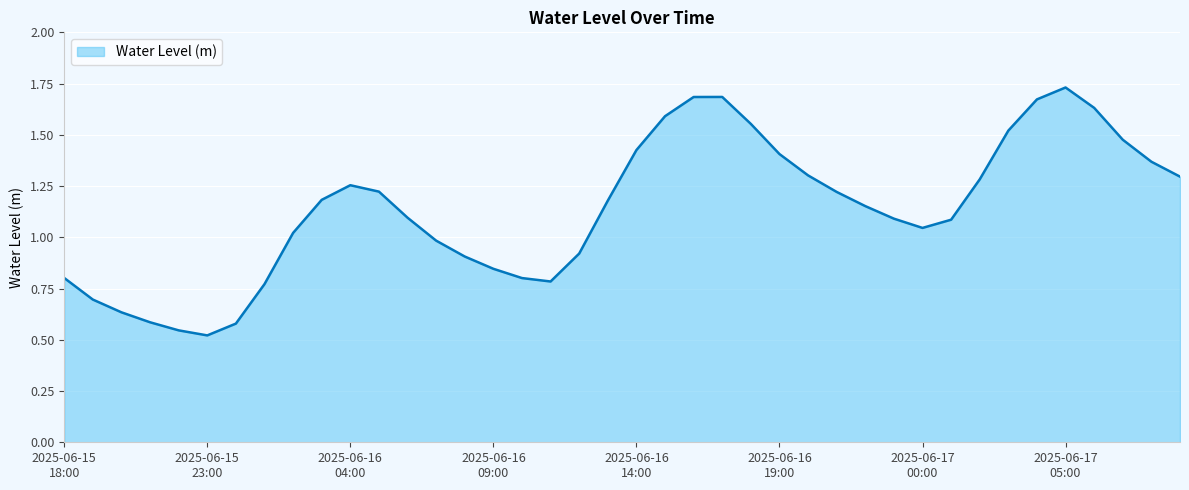

How many lines are shown in the chart?

1